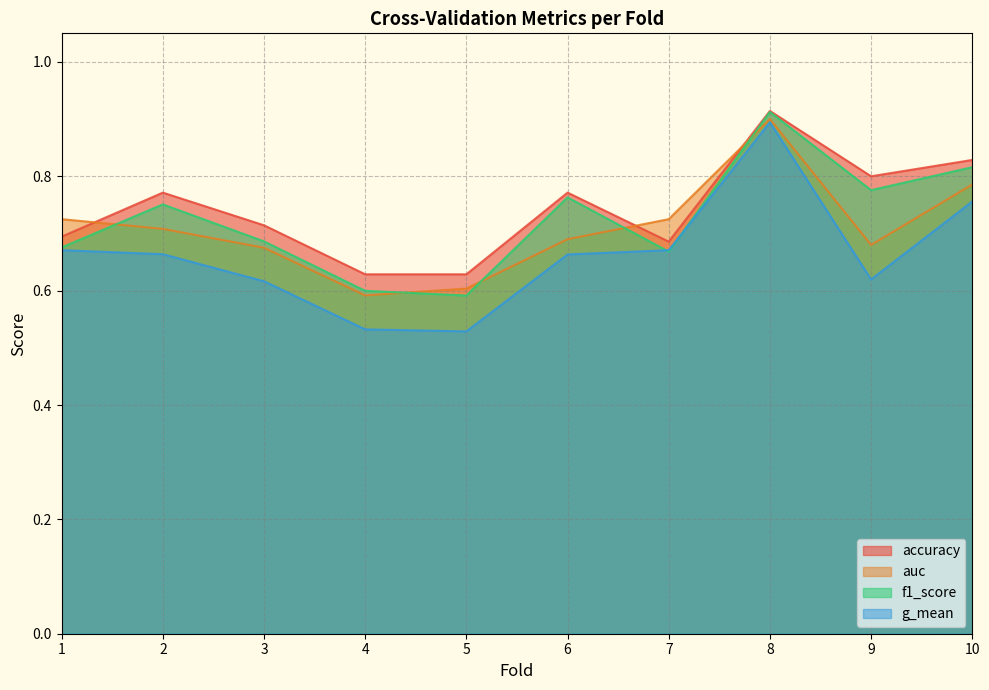

Reading left to right, transcribe all the data shown in this chart.

accuracy: 0.7	0.8	0.7	0.6	0.6	0.8	0.7	0.9	0.8	0.8
auc: 0.7	0.7	0.7	0.6	0.6	0.7	0.7	0.9	0.7	0.8
f1_score: 0.7	0.8	0.7	0.6	0.6	0.8	0.7	0.9	0.8	0.8
g_mean: 0.7	0.7	0.6	0.5	0.5	0.7	0.7	0.9	0.6	0.8